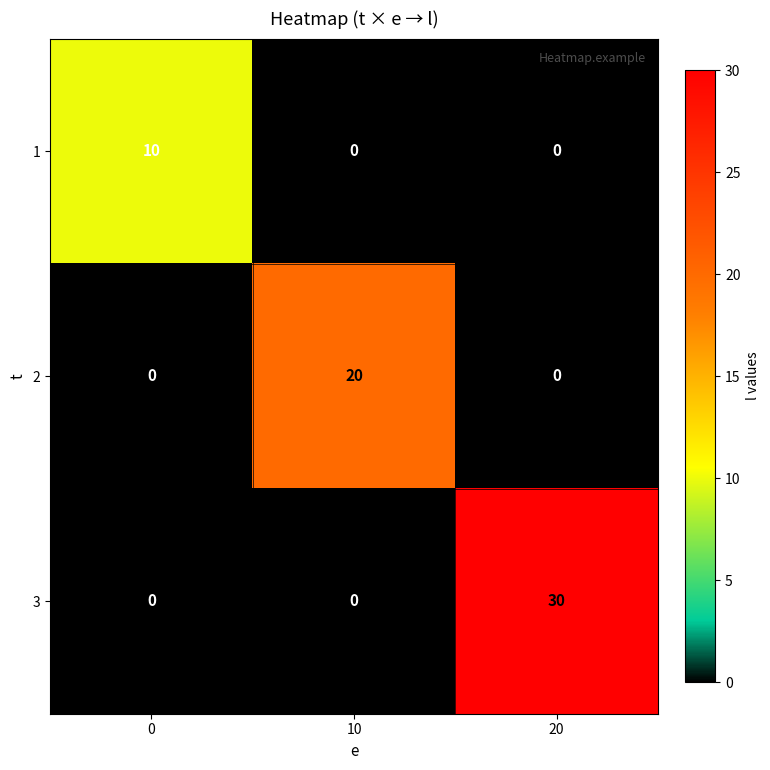

At which category is the sum across all series the highest?

20